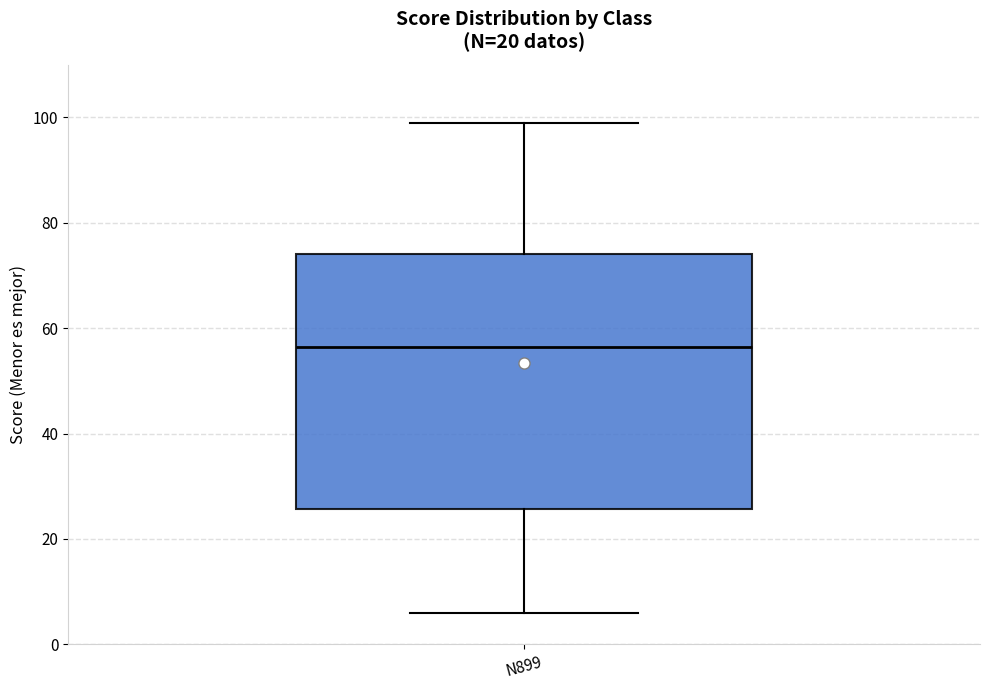

Read this box plot against the y-axis: the position of the median line, the range covered by the box, and the ends of both whiskers. The values are not printed on the chart, so give them approximately, as read against the axis.

median 56, box 26 to 74, whiskers 6 to 100